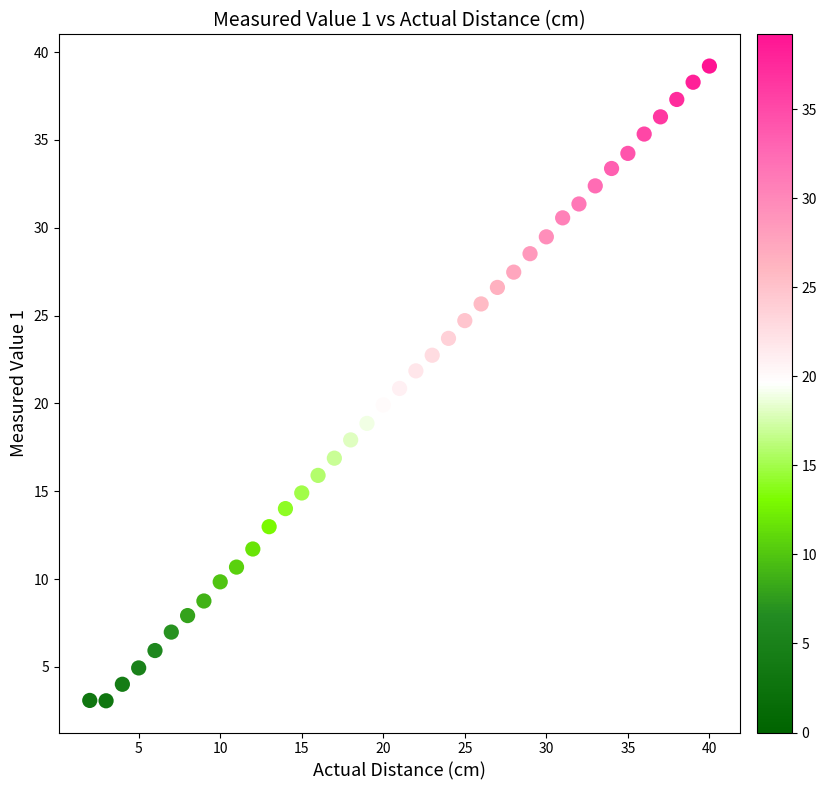

What is the range of X values (max minus min)?

38.0